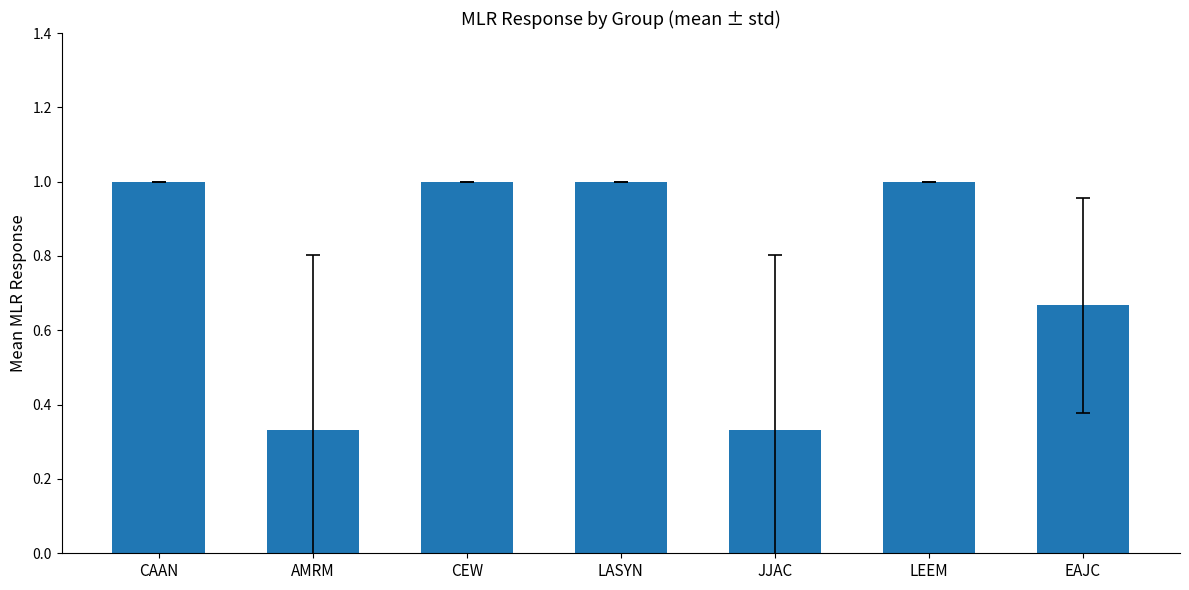

How many data points are less than 1?

3